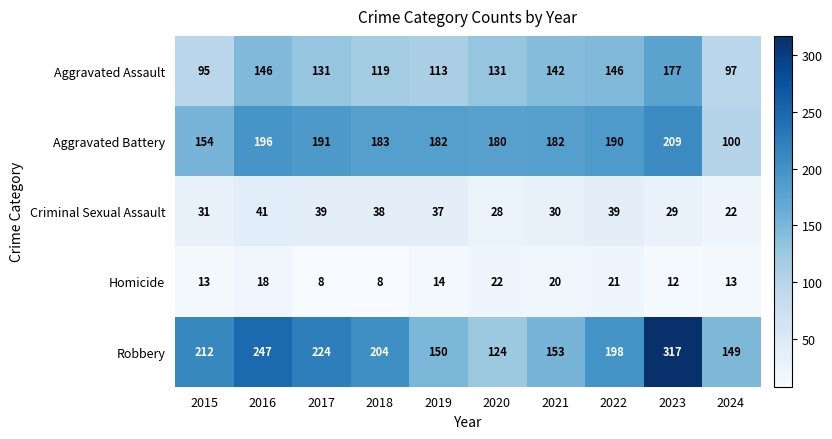

What is the difference between the maximum and second lowest values in the Robbery series?

168